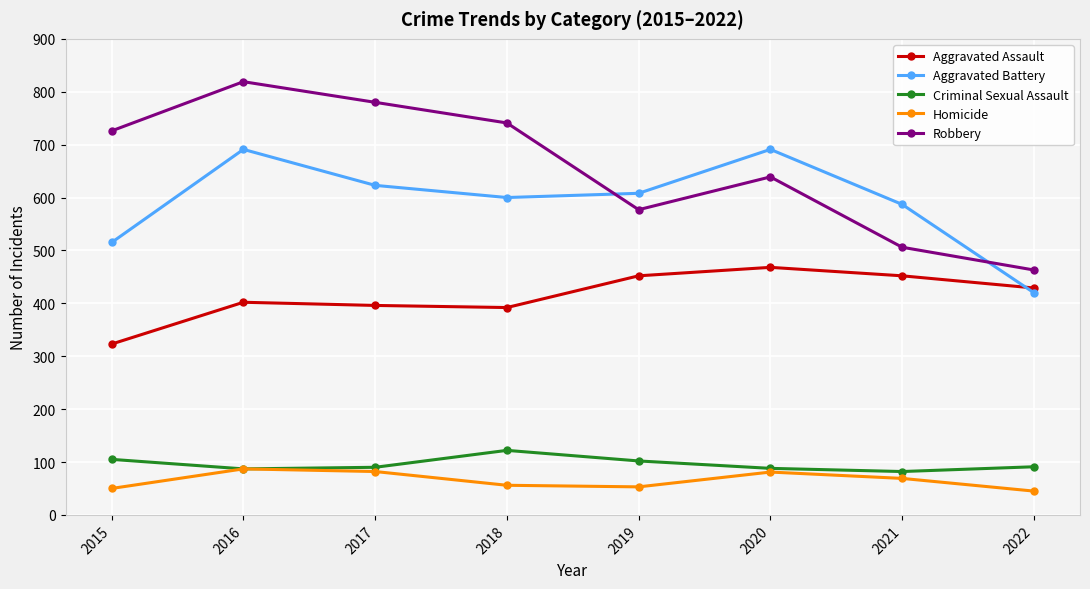

What is the value of the Aggravated Assault point at the 7th from the left?

452